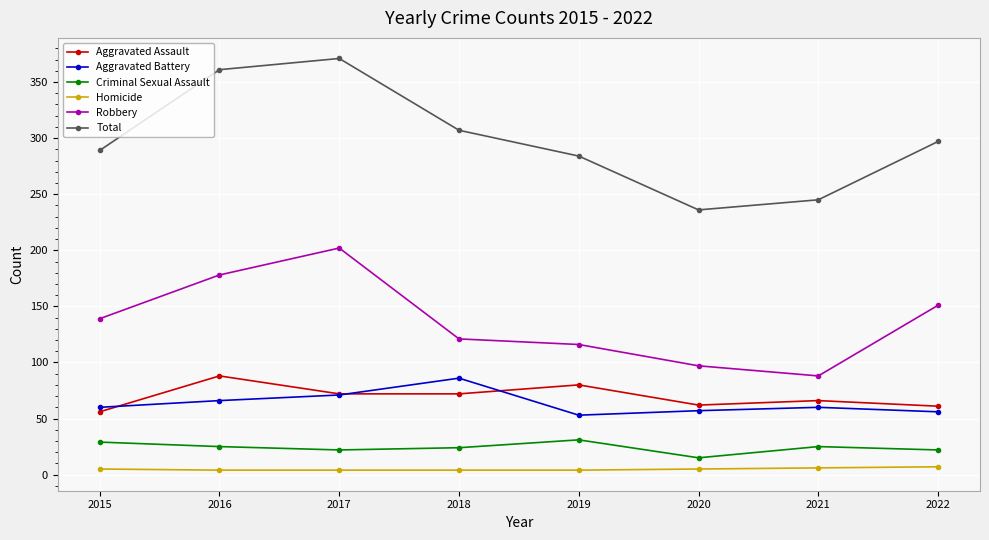

True or false: Robbery and Homicide intersect in this chart.

False